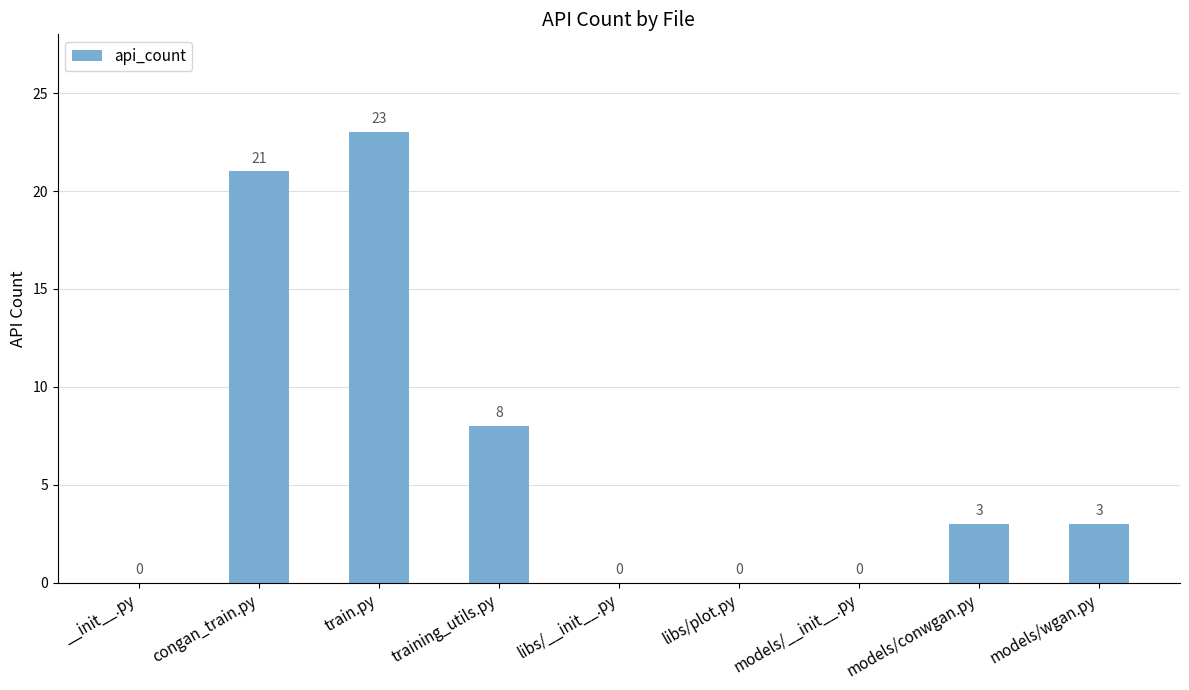

At which label does the data first exceed 3?

congan_train.py